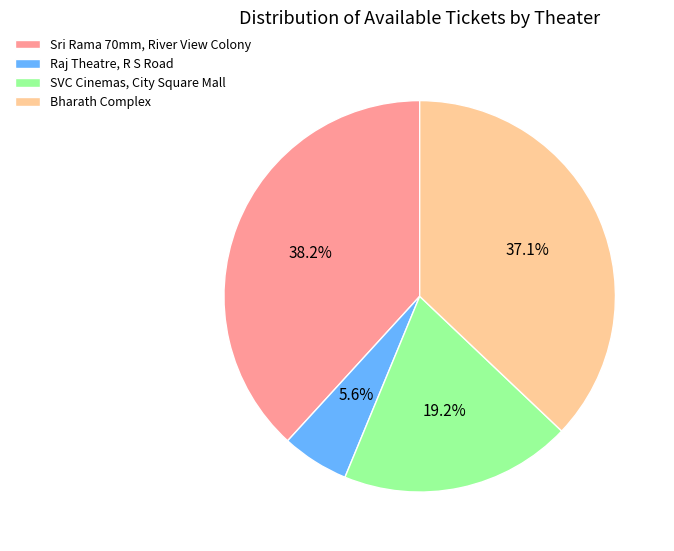

Which has a higher value, Sri Rama 70mm, River View Colony or Bharath Complex?

Sri Rama 70mm, River View Colony